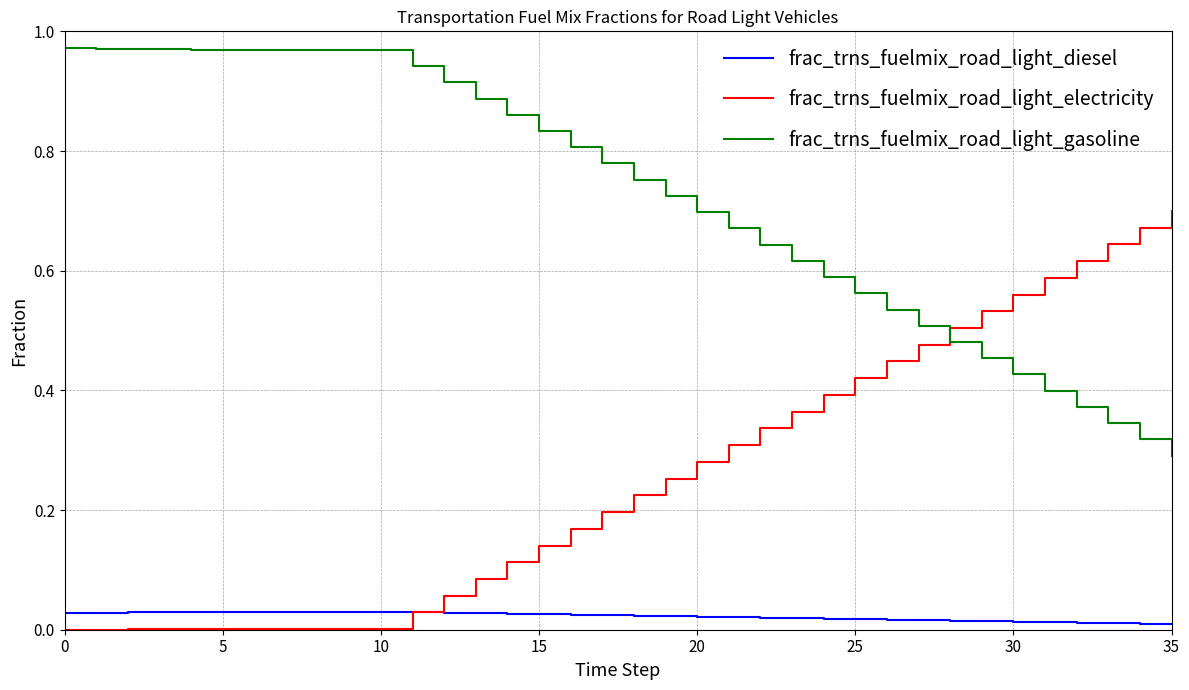

After their last crossing, which series has the higher values: frac_trns_fuelmix_road_light_electricity or frac_trns_fuelmix_road_light_gasoline?

frac_trns_fuelmix_road_light_electricity